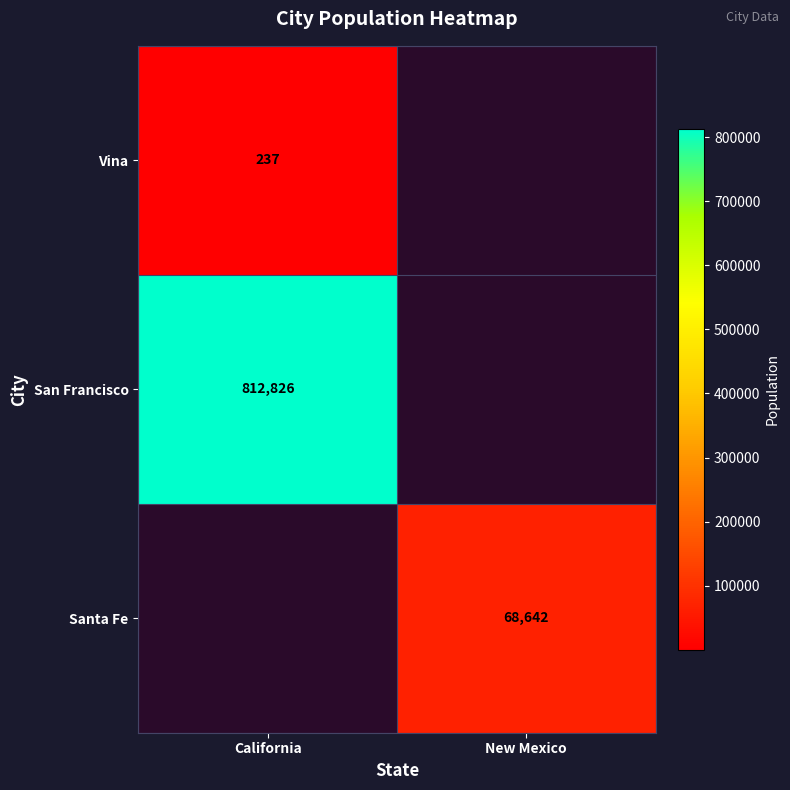

Is it true that Vina equals 60 at California?

False